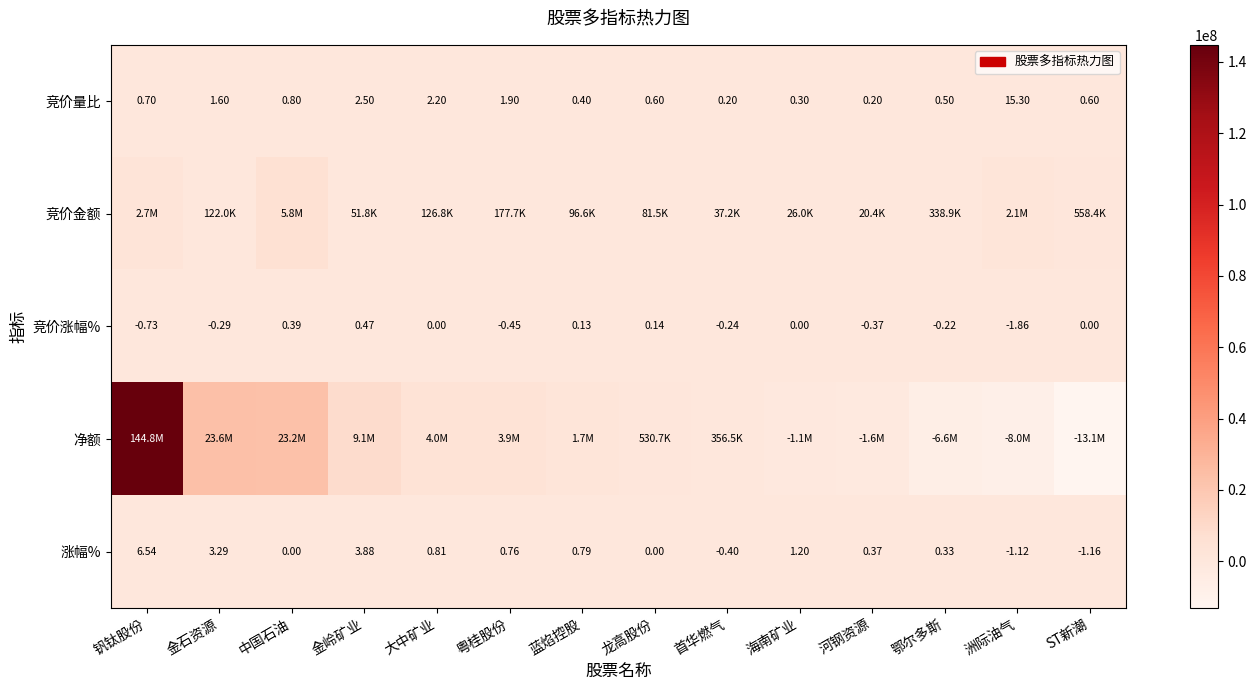

Is the value of 竞价量比 at 钒钛股份 greater than the value of 涨幅% at 钒钛股份?

No